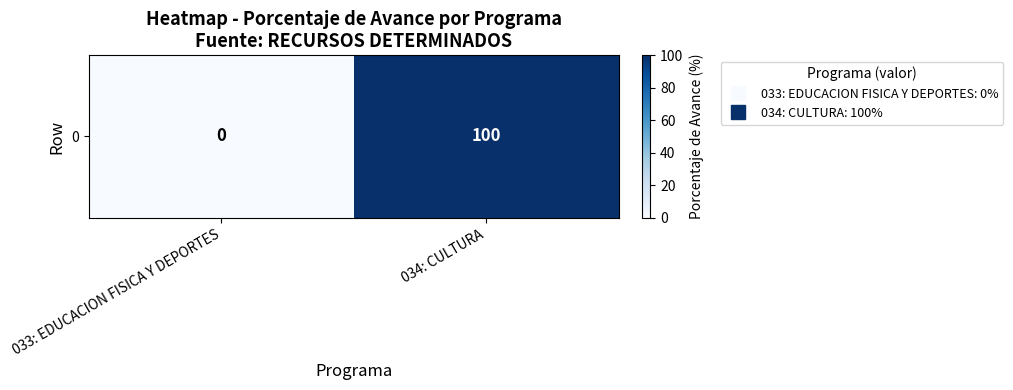

What is the average value?

50